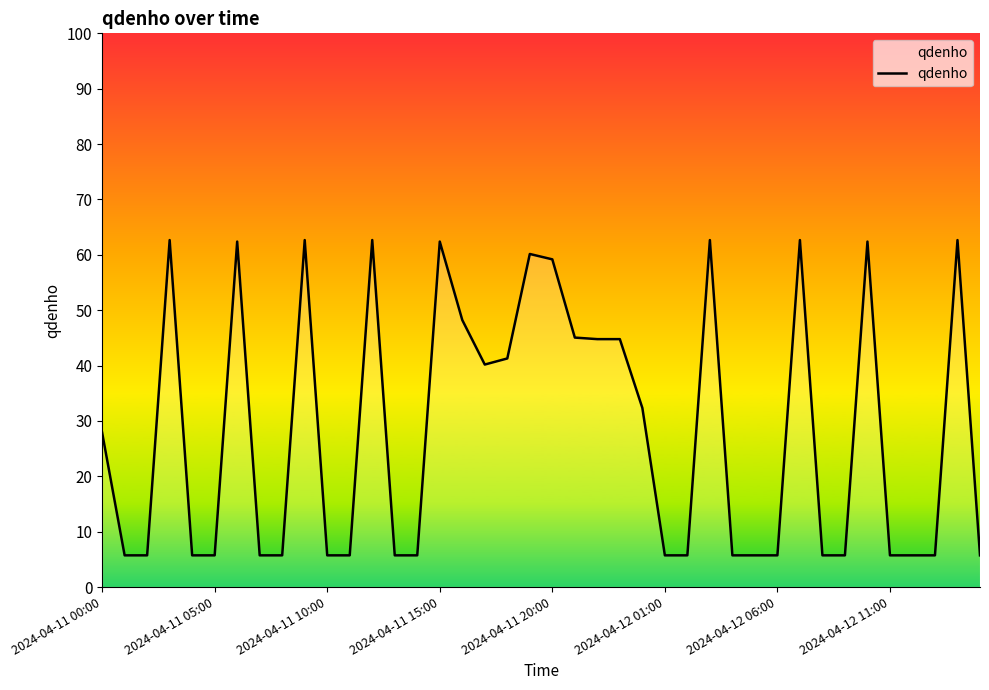

How many series are shown in this chart?

1